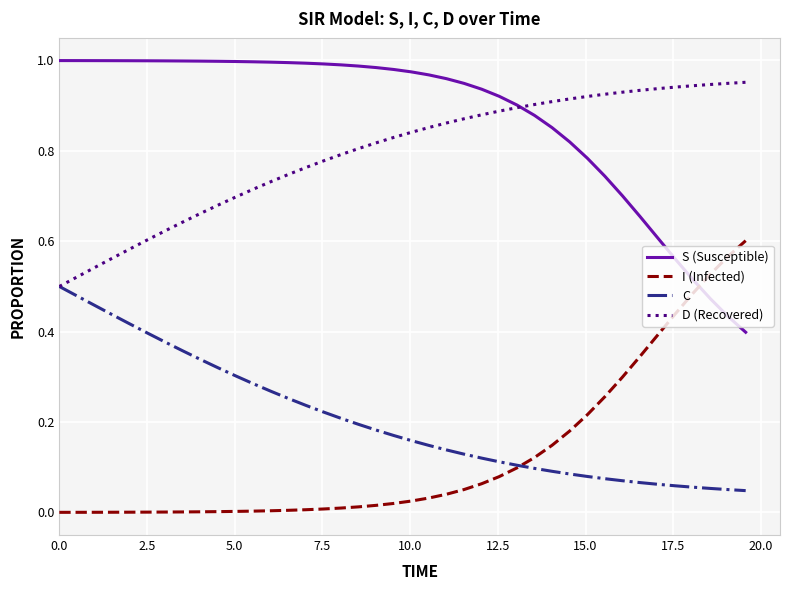

True or false: D (Recovered) and I (Infected) cross at least once.

False